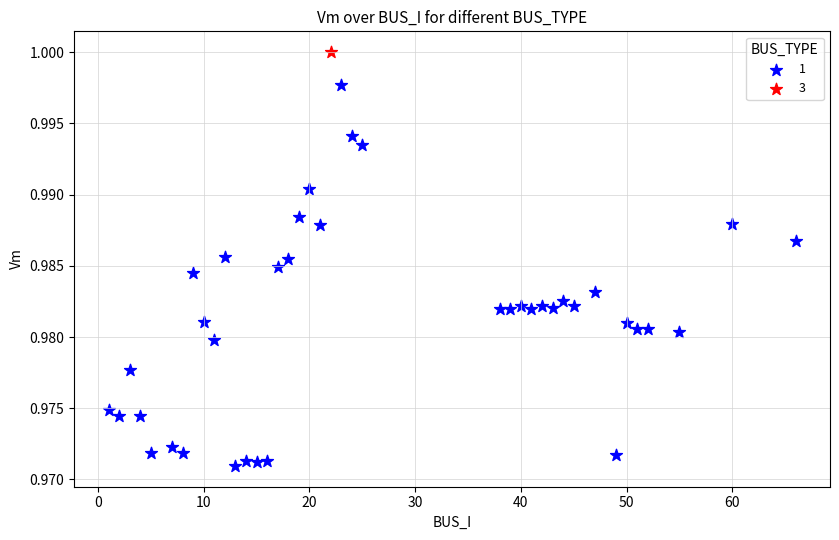

What are all the series names shown in the legend?

1, 3